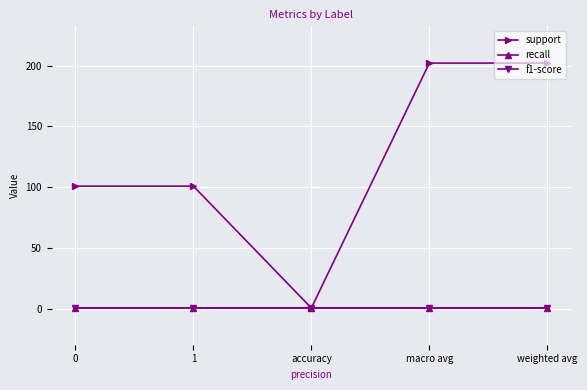

Does the chart have visible grid lines?

Yes